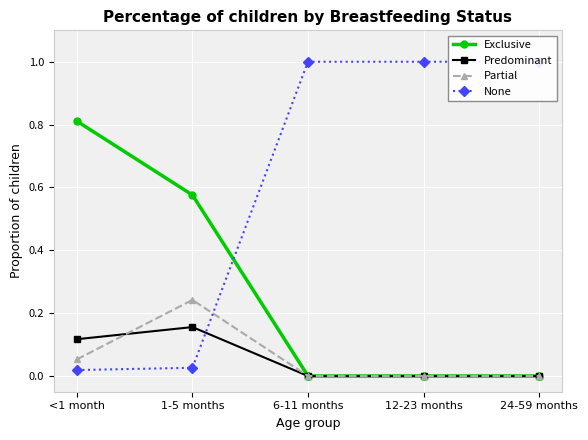

What is the label of the 4th point from the left?

12-23 months